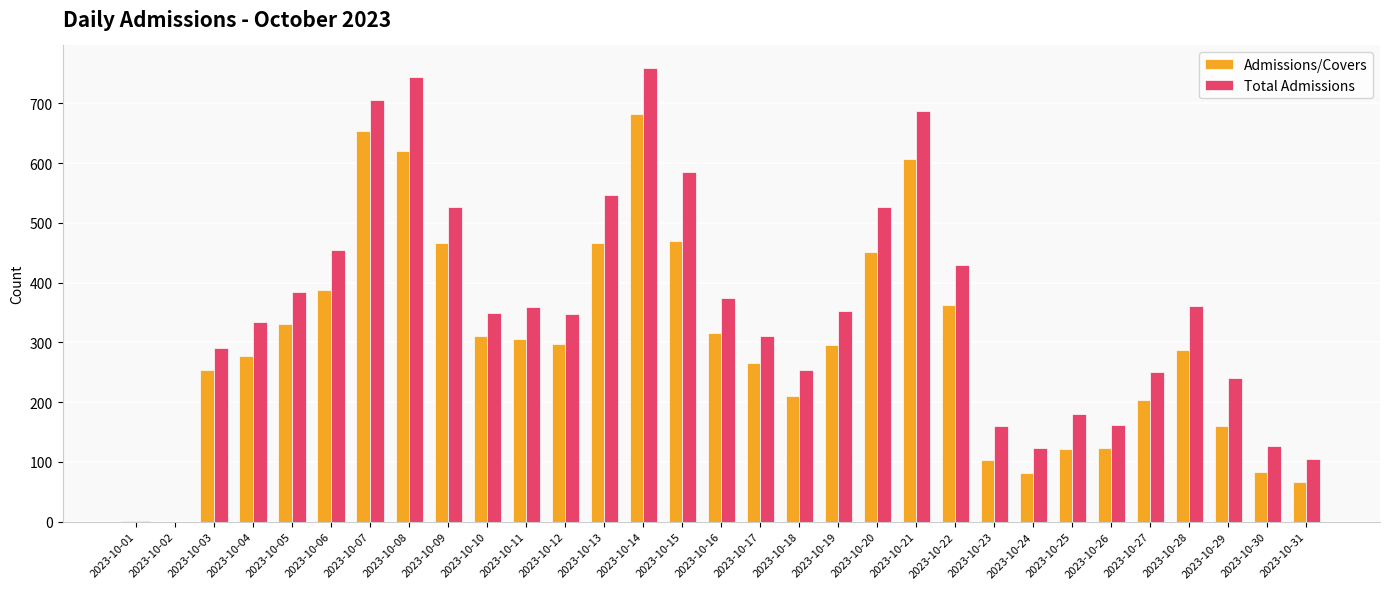

At which label does Admissions/Covers reach its peak?

2023-10-14